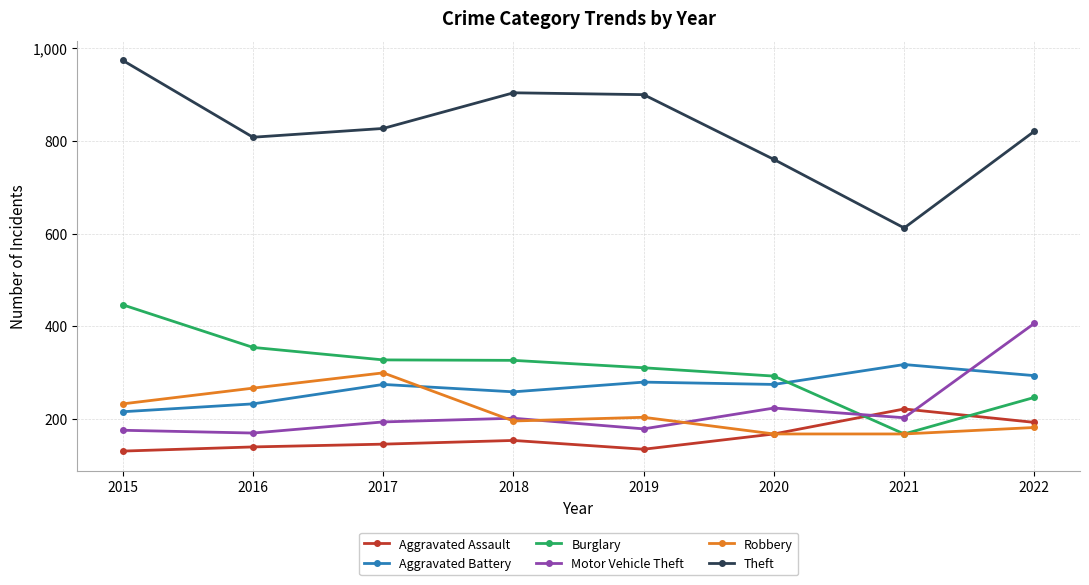

Between 2017 and 2021, which series saw the biggest shift?

Theft